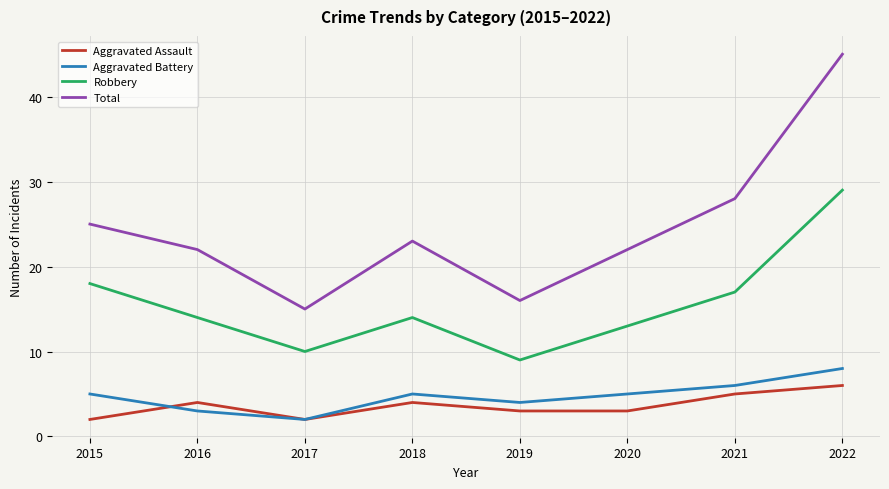

True or false: Robbery and Aggravated Battery intersect in this chart.

False